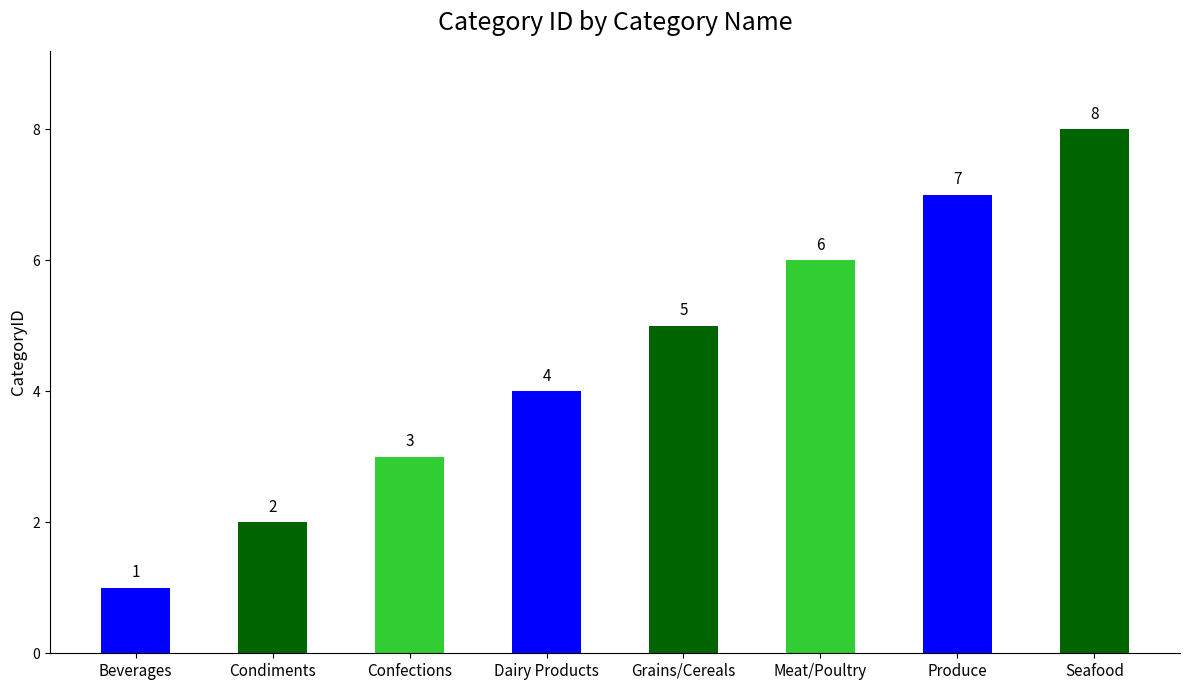

Which has a higher value, Condiments or Confections?

Confections